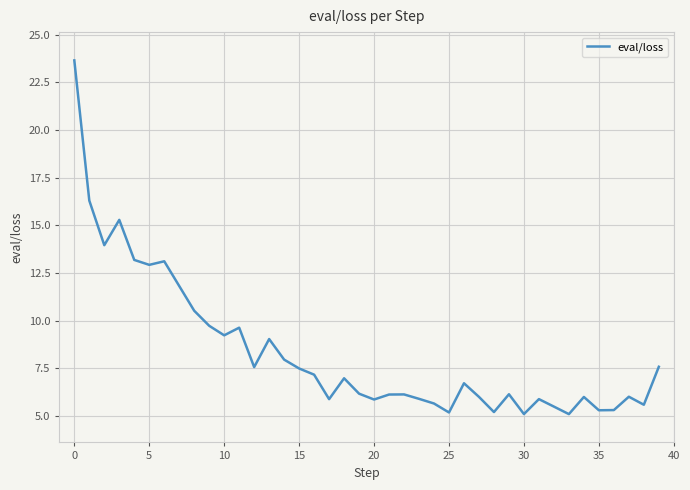

What is the sum of all values?

334.0